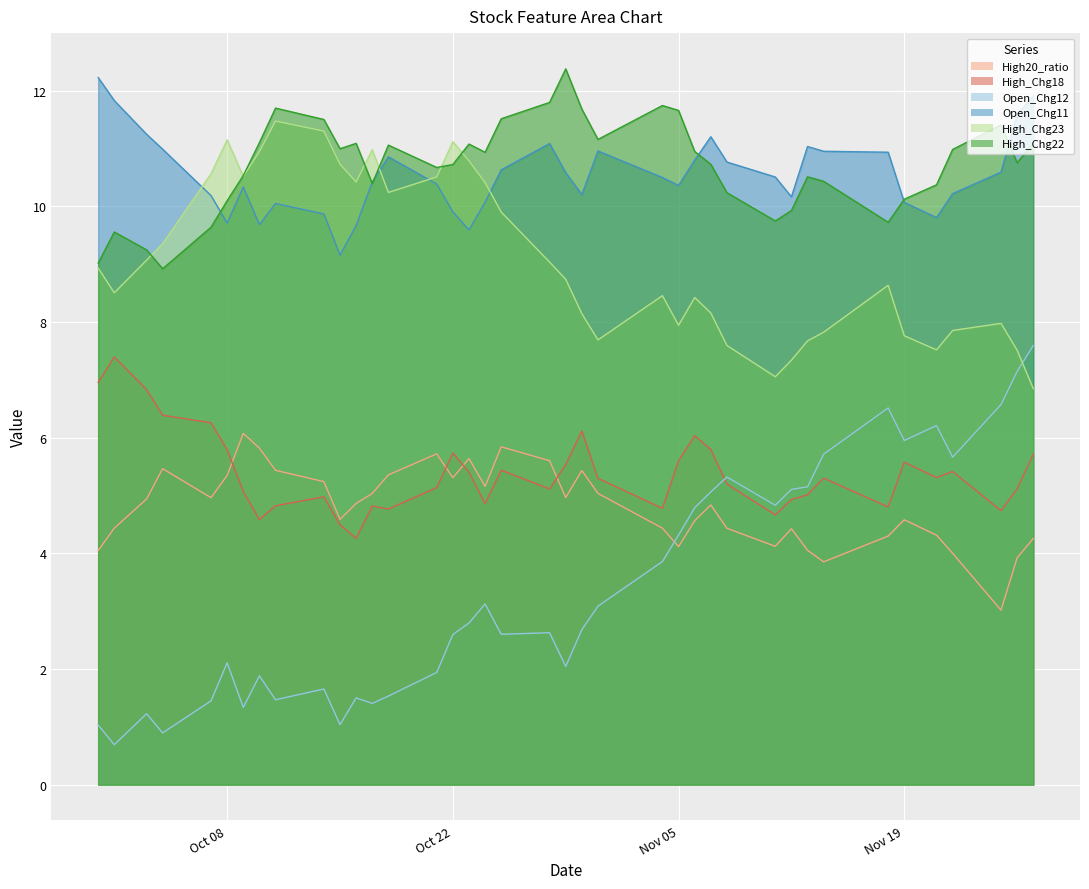

What is the average value of the High_Chg23 series?

9.1